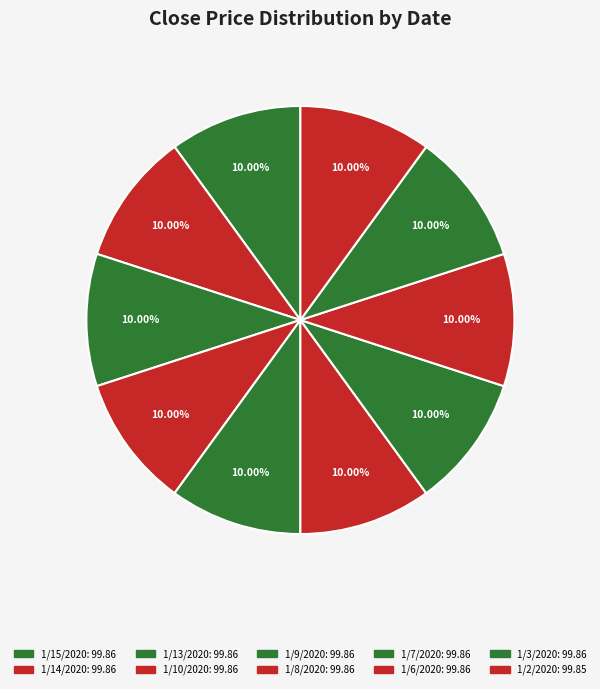

The 1/8/2020 slice represents 10% of the pie. True or false?

True